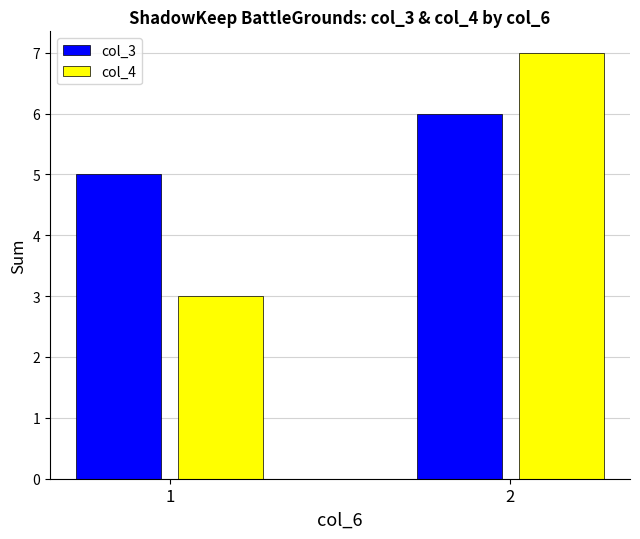

What is the average value of the col_3 series?

6